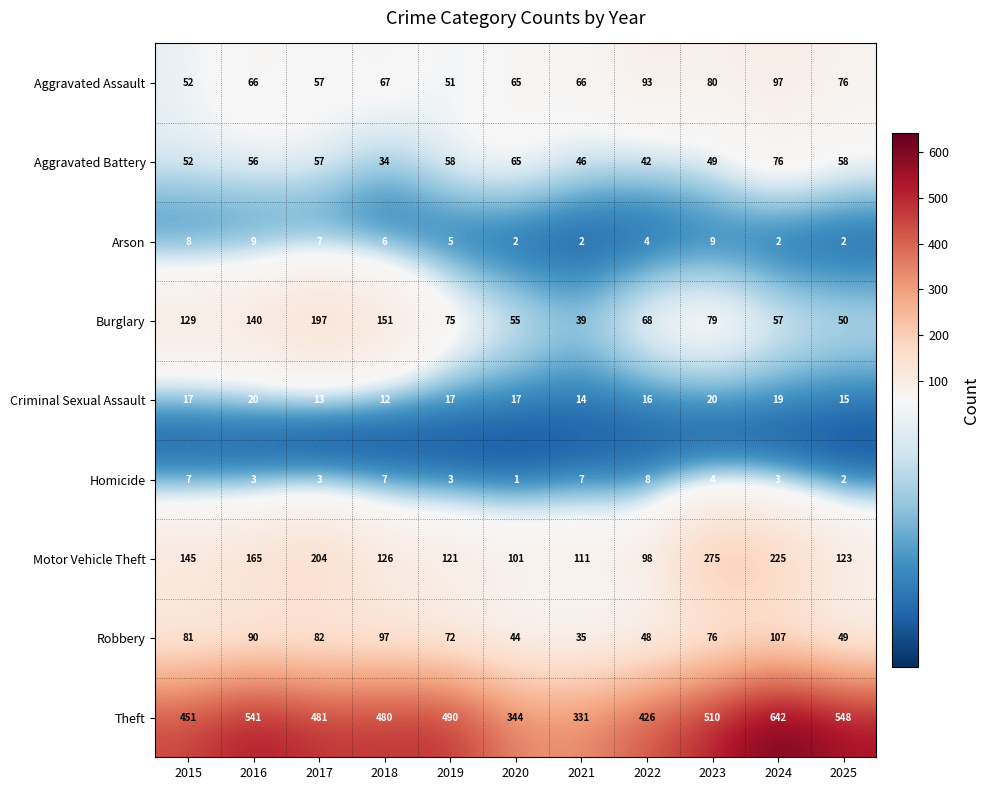

The Theft series shows 184 at 2023. True or false?

False